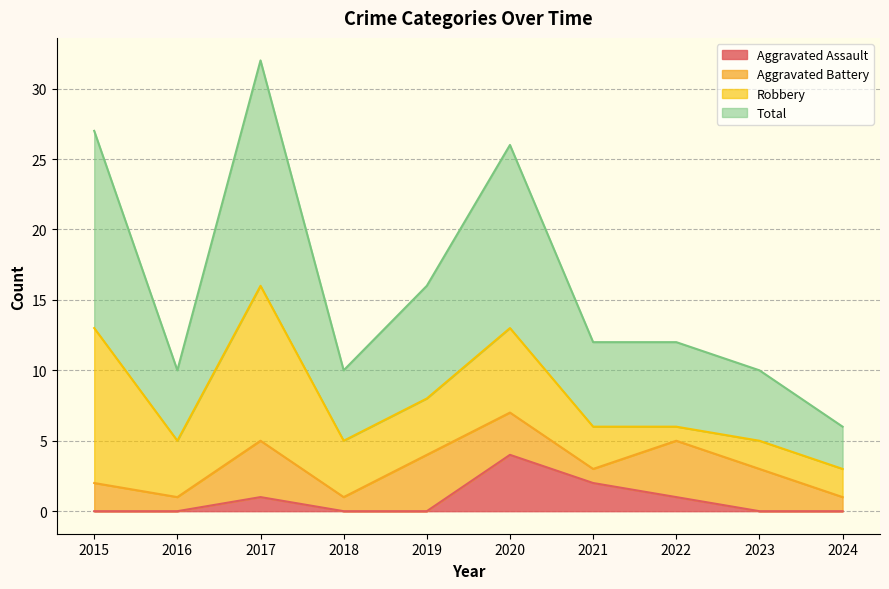

The Aggravated Assault series shows 2 at 2015. True or false?

False